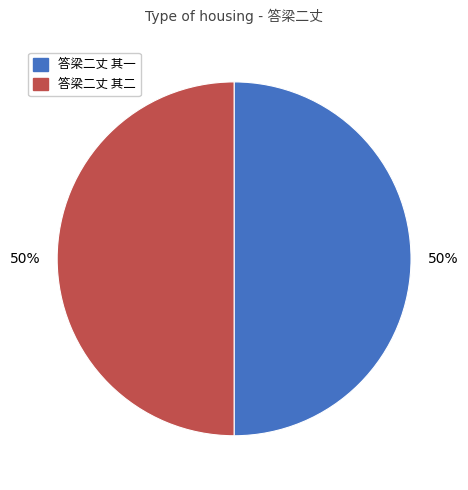

To the nearest percent, what is the average slice percentage?

50%